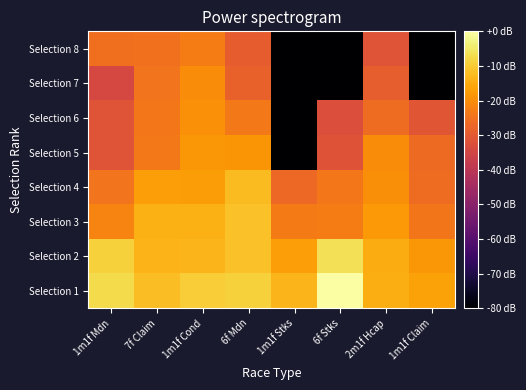

Rank the series by their maximum value, from lowest to highest.

Selection 8, Selection 7, Selection 6, Selection 5, Selection 4, Selection 3, Selection 2, Selection 1